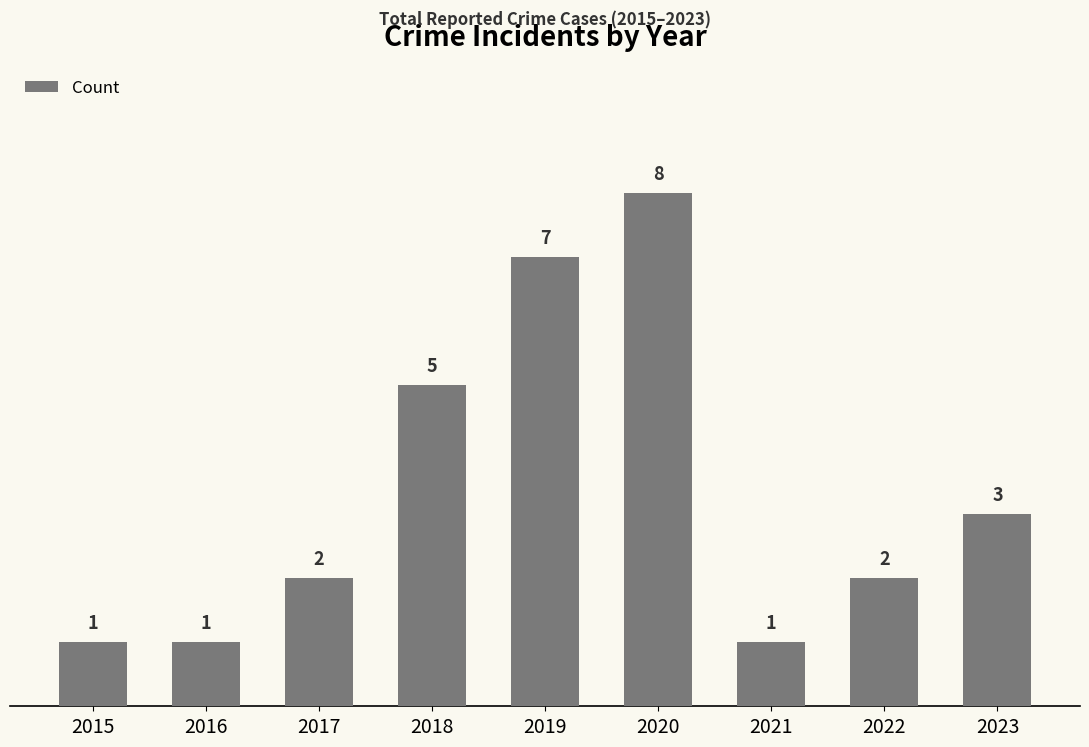

Are the bars horizontal?

No